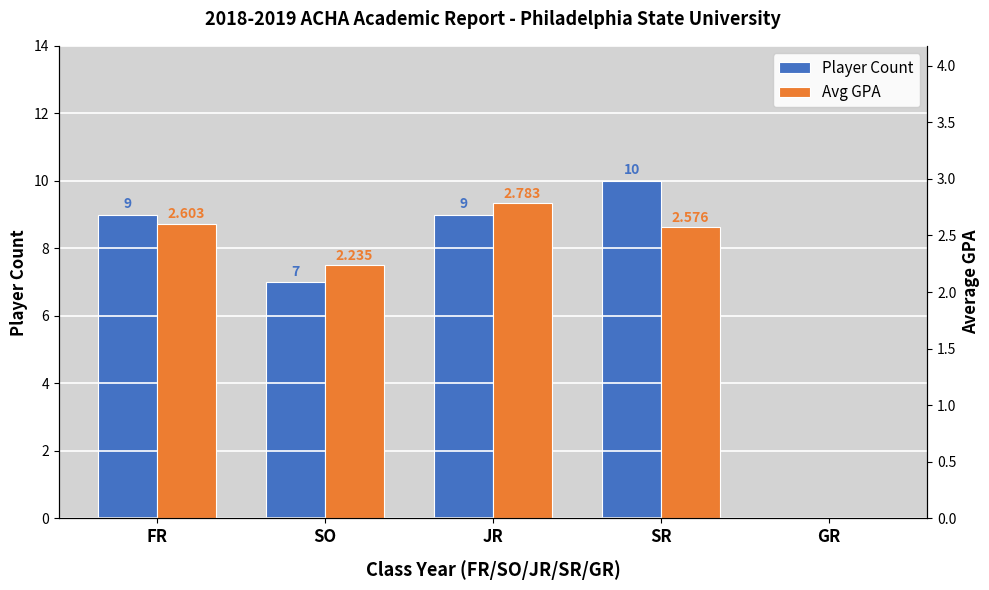

Does the chart contain stacked bars?

No